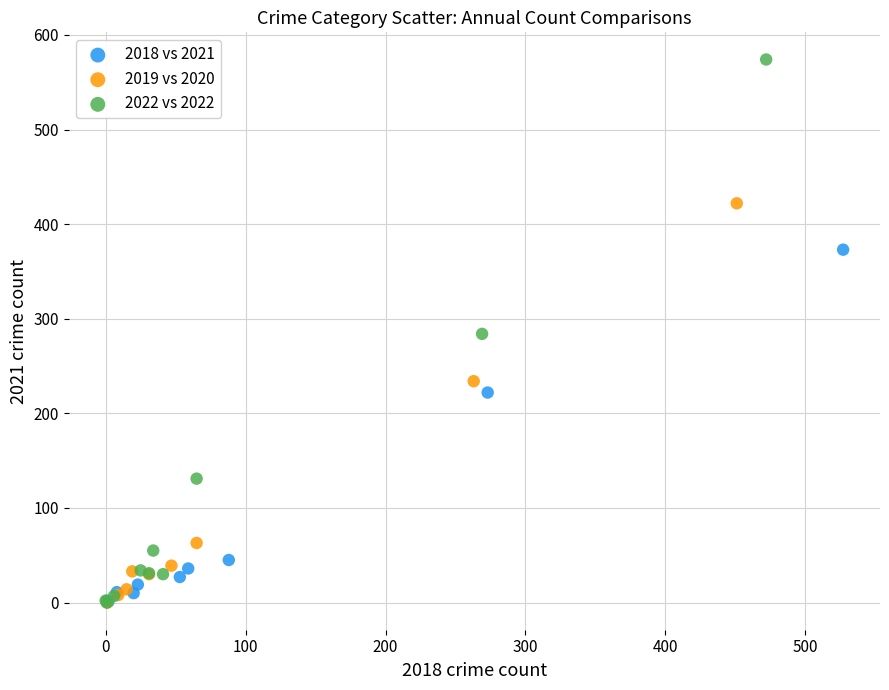

Which series contains the highest Y value?

2022 vs 2022